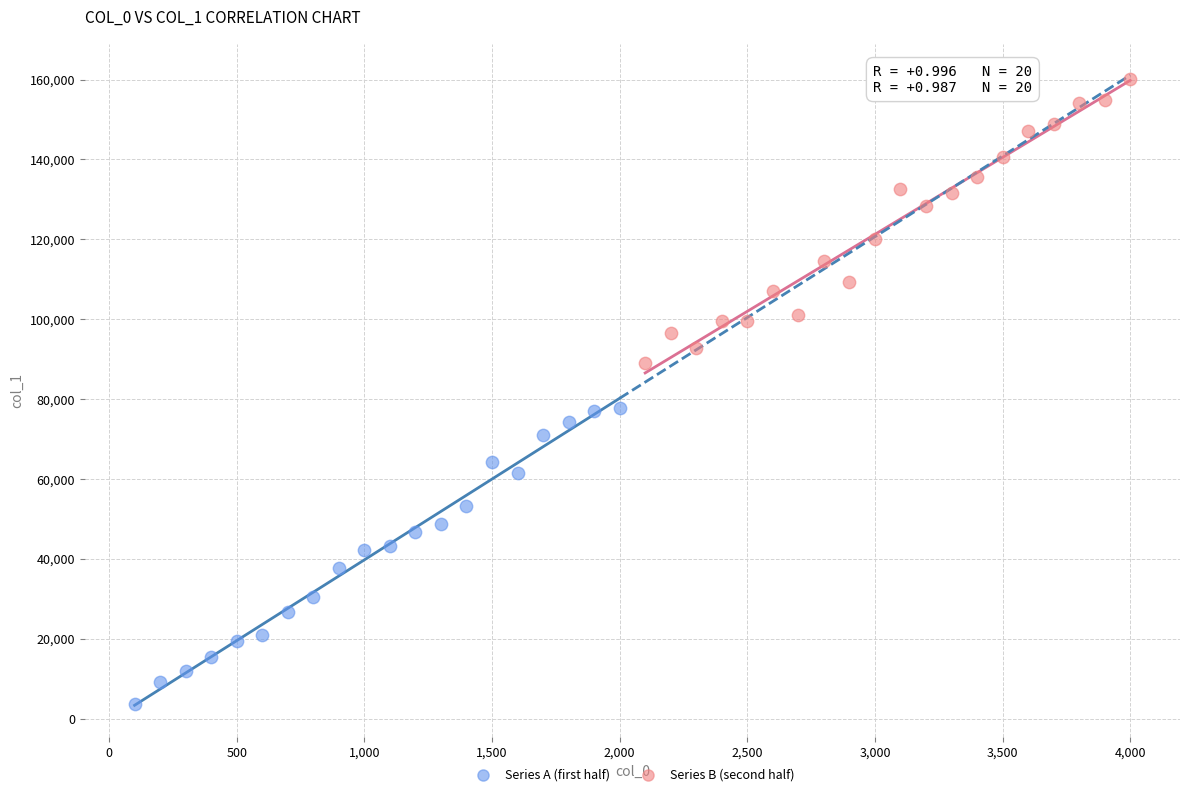

Which series reaches the maximum Y coordinate?

Series B (second half)